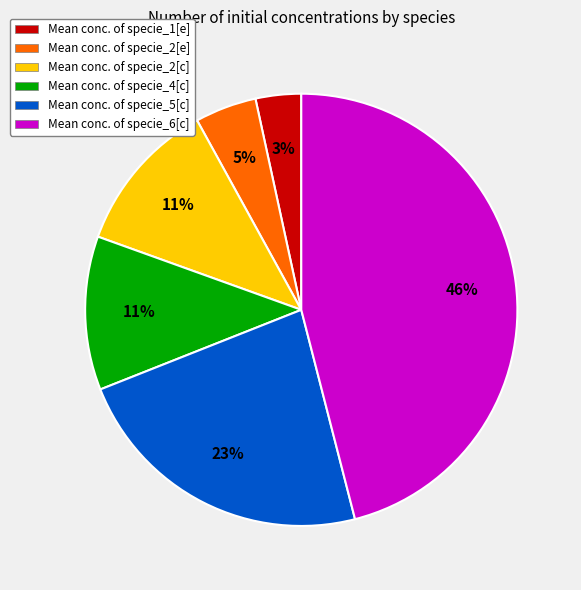

To the nearest percent, what portion does Mean conc. of specie_4[c] represent?

11%